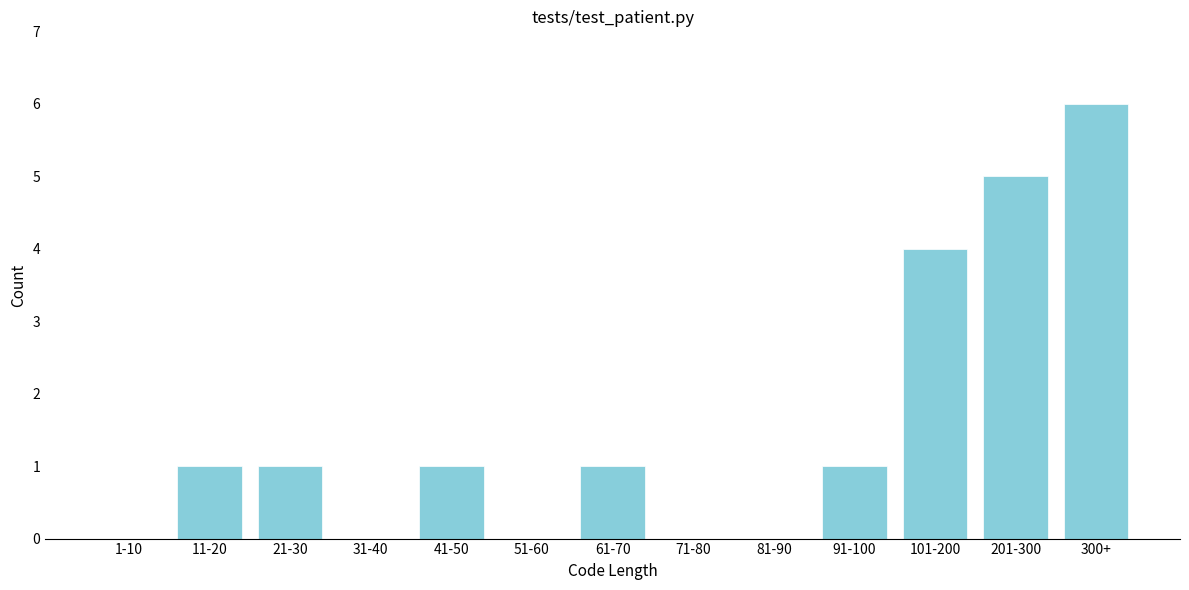

Reading left to right, transcribe all the data shown in this chart.

1-10=0	11-20=1	21-30=1	31-40=0	41-50=1	51-60=0	61-70=1	71-80=0	81-90=0	91-100=1	101-200=4	201-300=5	300+=6